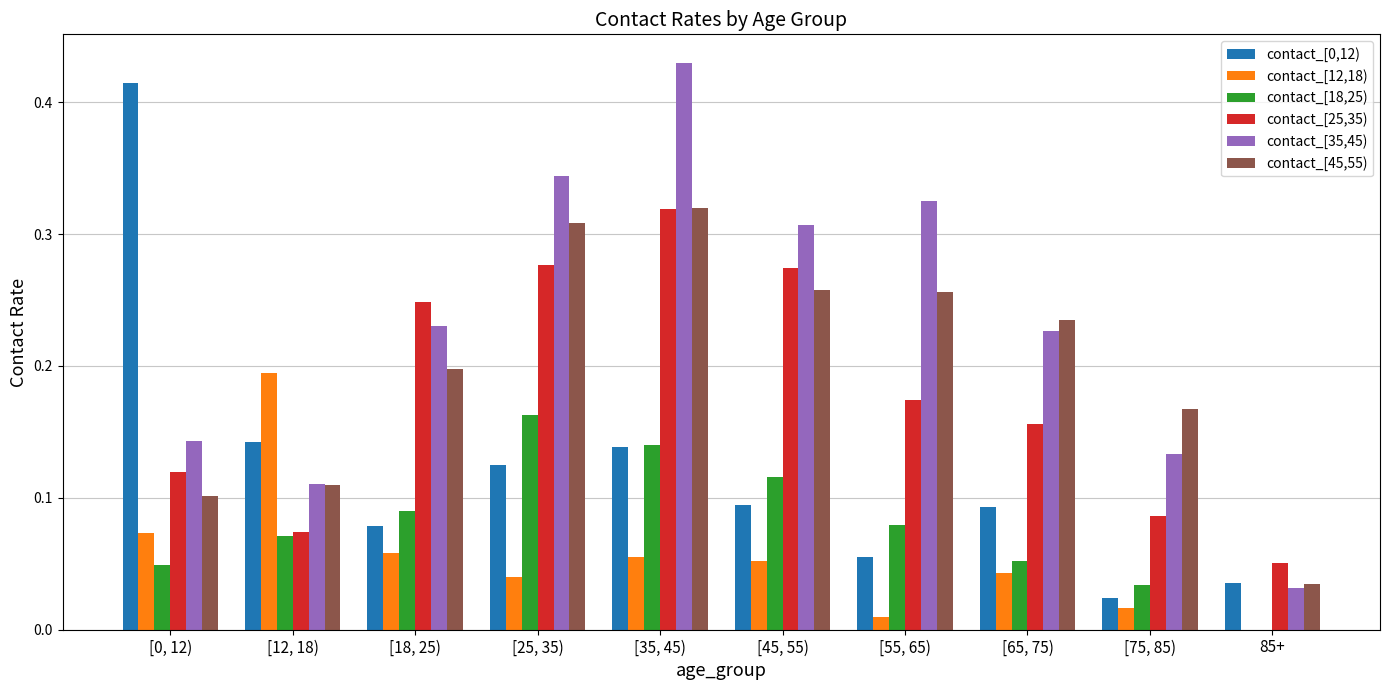

Which series changed the most between [18, 25) and 85+?

contact_[35,45)